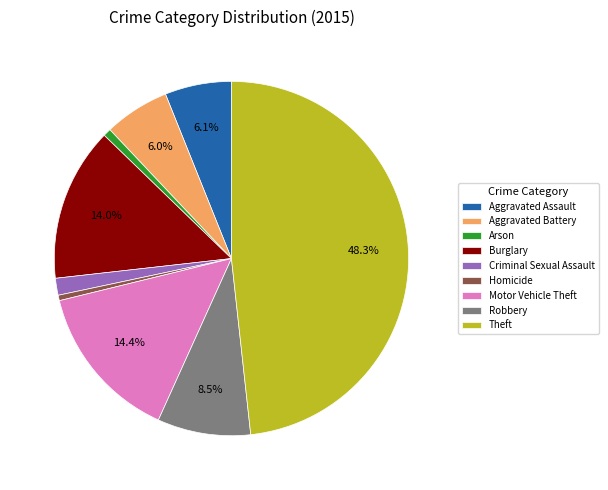

To the nearest percent, what is the difference between the Arson and Robbery slice percentages?

8%